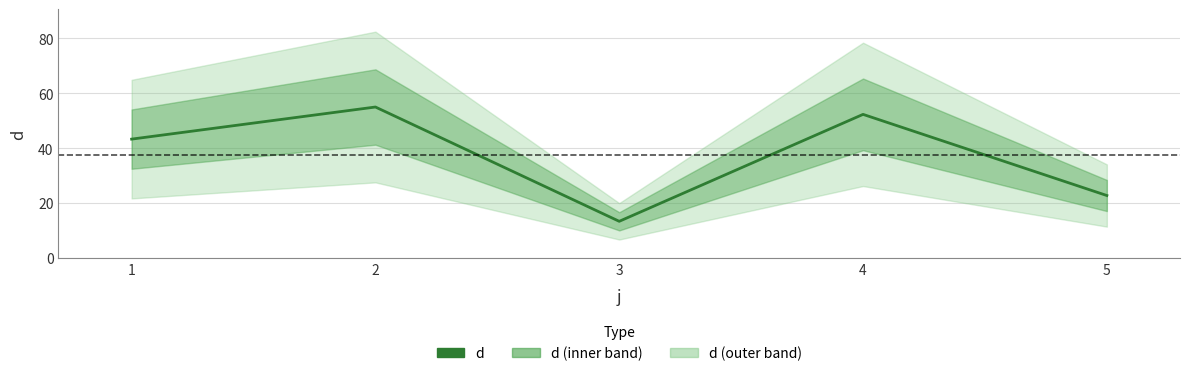

Rank the categories by value from highest to lowest.

2, 4, 1, 5, 3